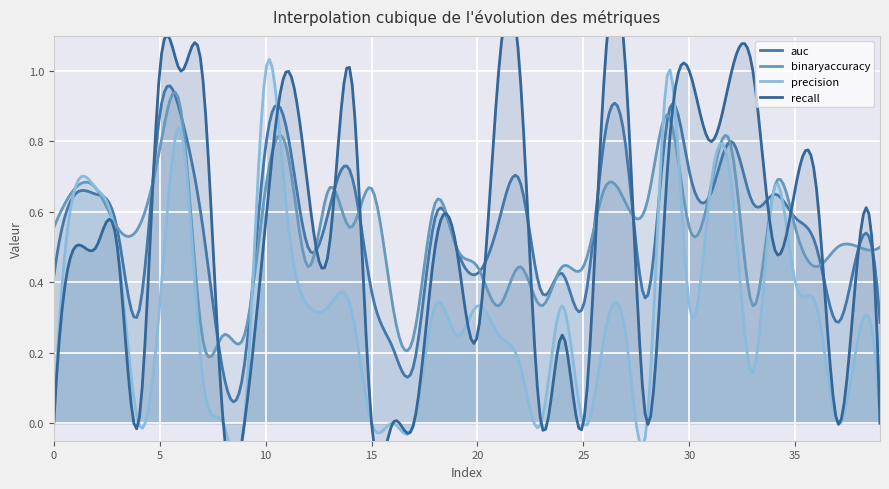

Count the binaryaccuracy values in the range 0 to 1.

40